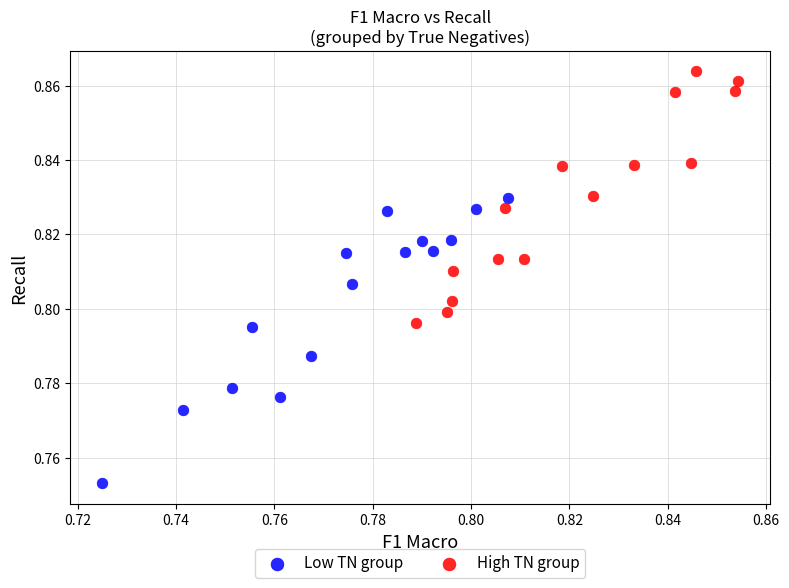

Which series reaches the minimum Y coordinate?

Low TN group